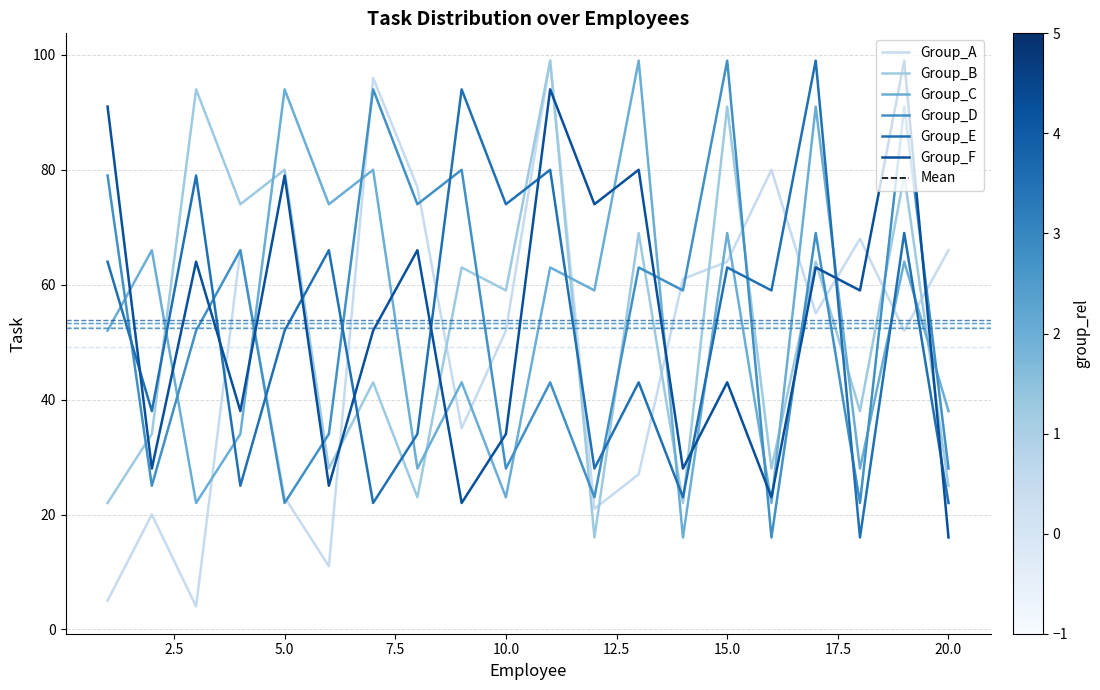

What is the minimum value for Group_A?

4